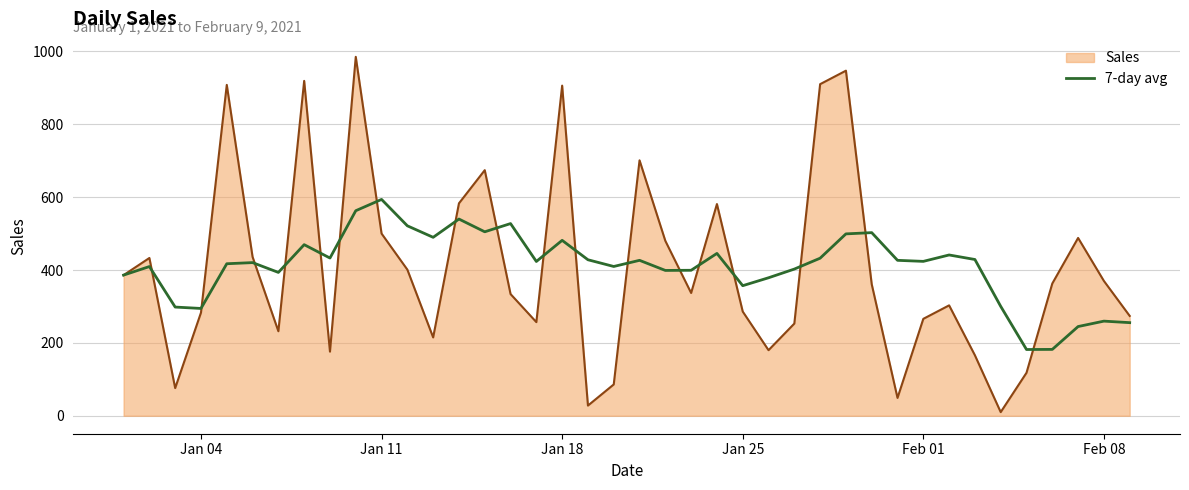

Rank the series by their maximum value, from highest to lowest.

Sales, 7-day avg